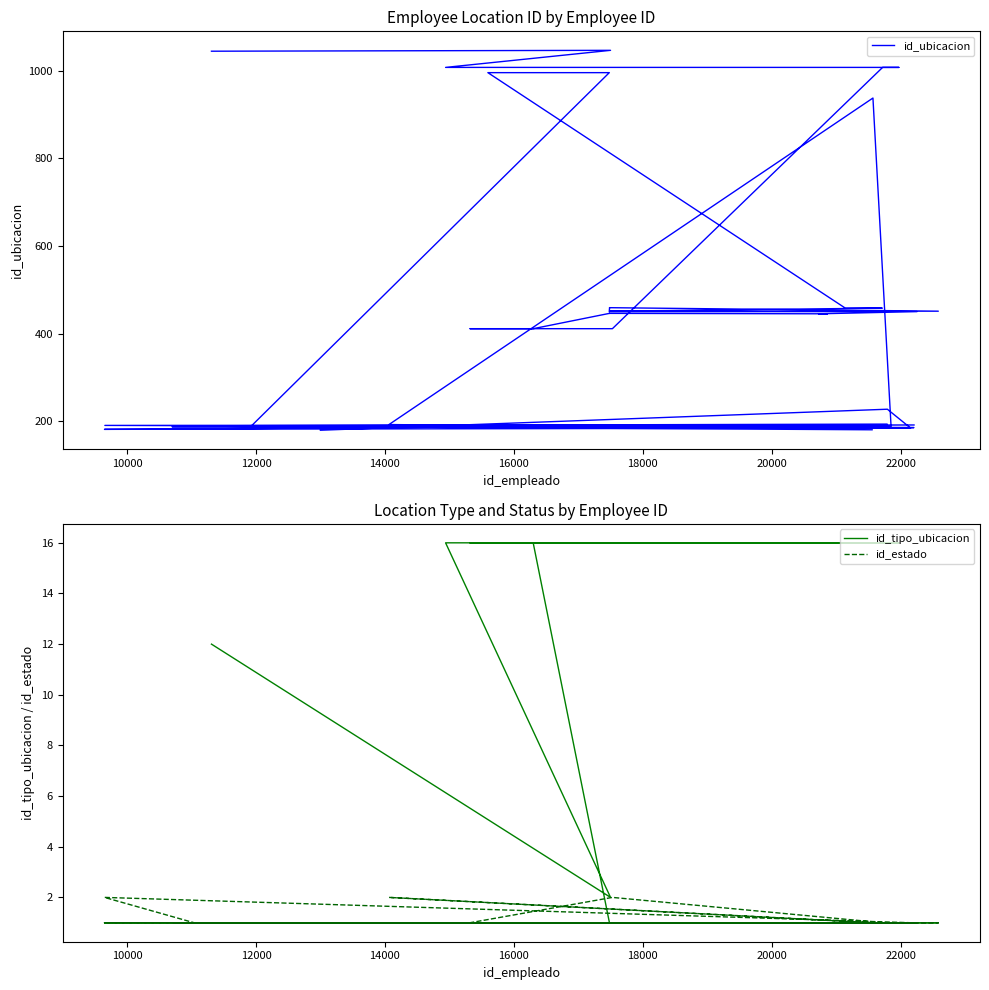

Where is the first local maximum for id_ubicacion?

10000